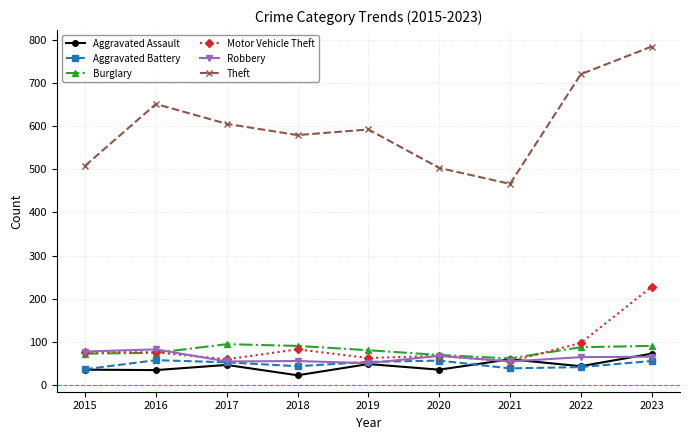

In Theft, how many points are lower than both neighbors (excluding endpoints)?

2